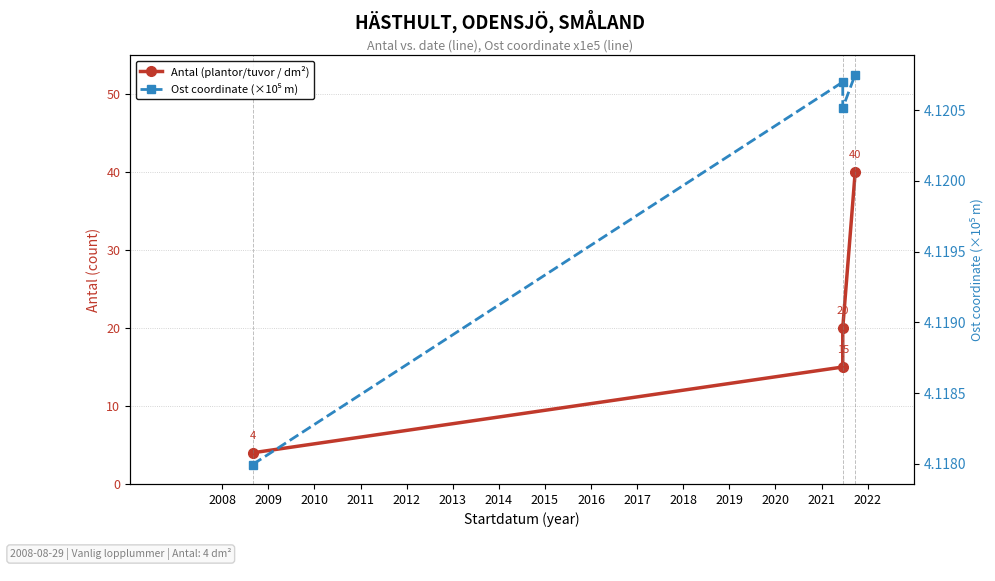

Where do Antal (plantor/tuvor / dm²) and Ost coordinate (×10⁵ m) first cross each other?

2008 and 2009